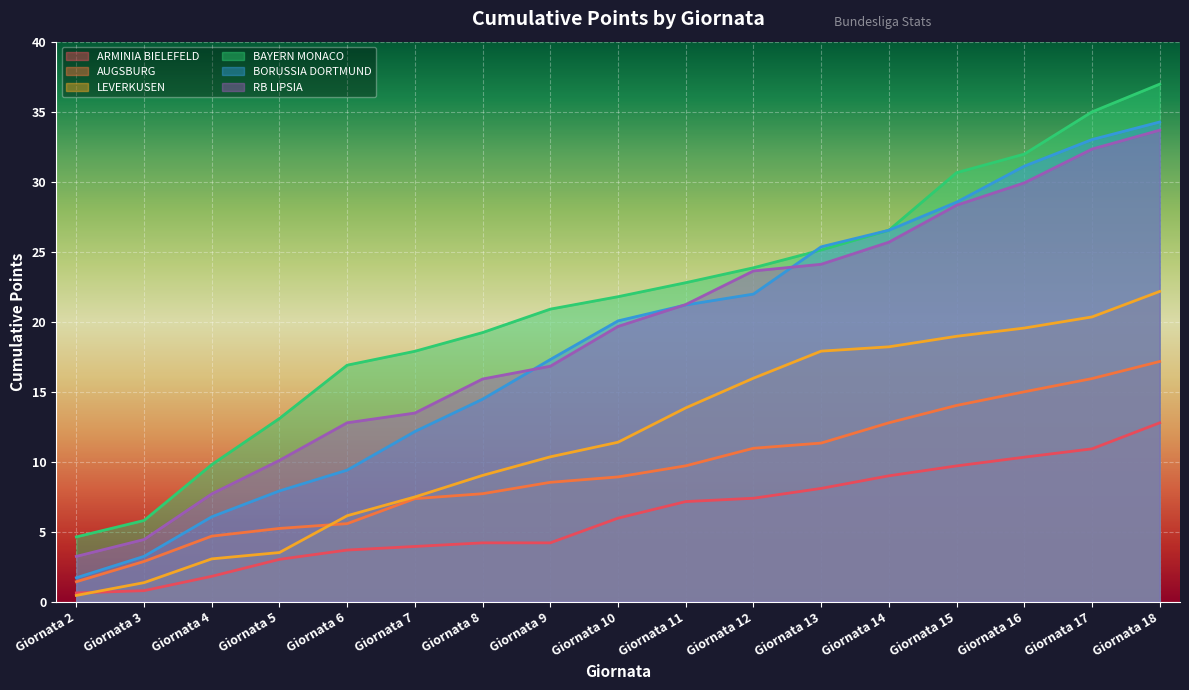

The AUGSBURG series shows 4.0 at Giornata 13. True or false?

False